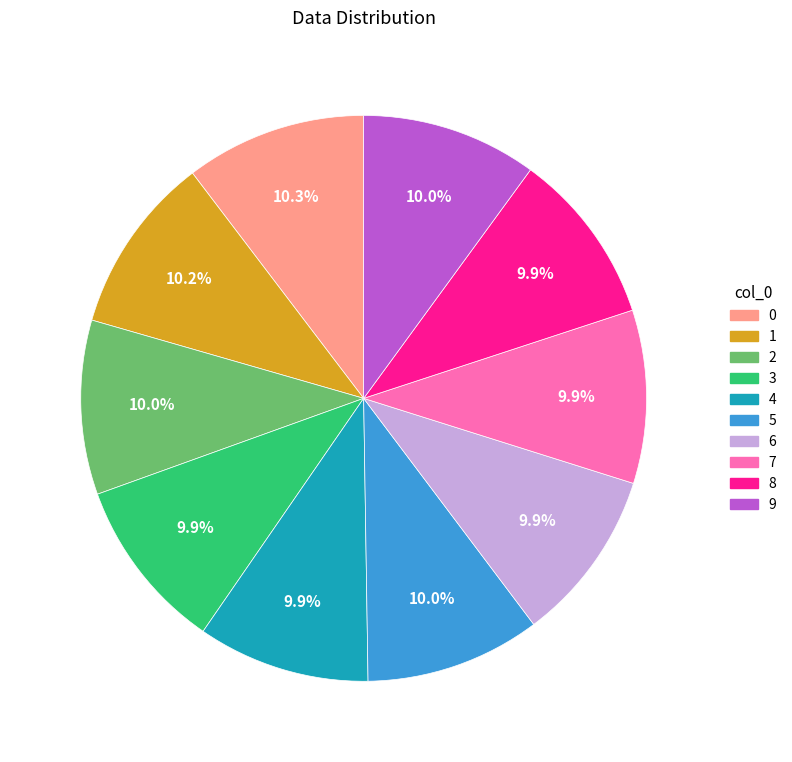

What is the ratio of the value at 7 to the value at 8?

1.0